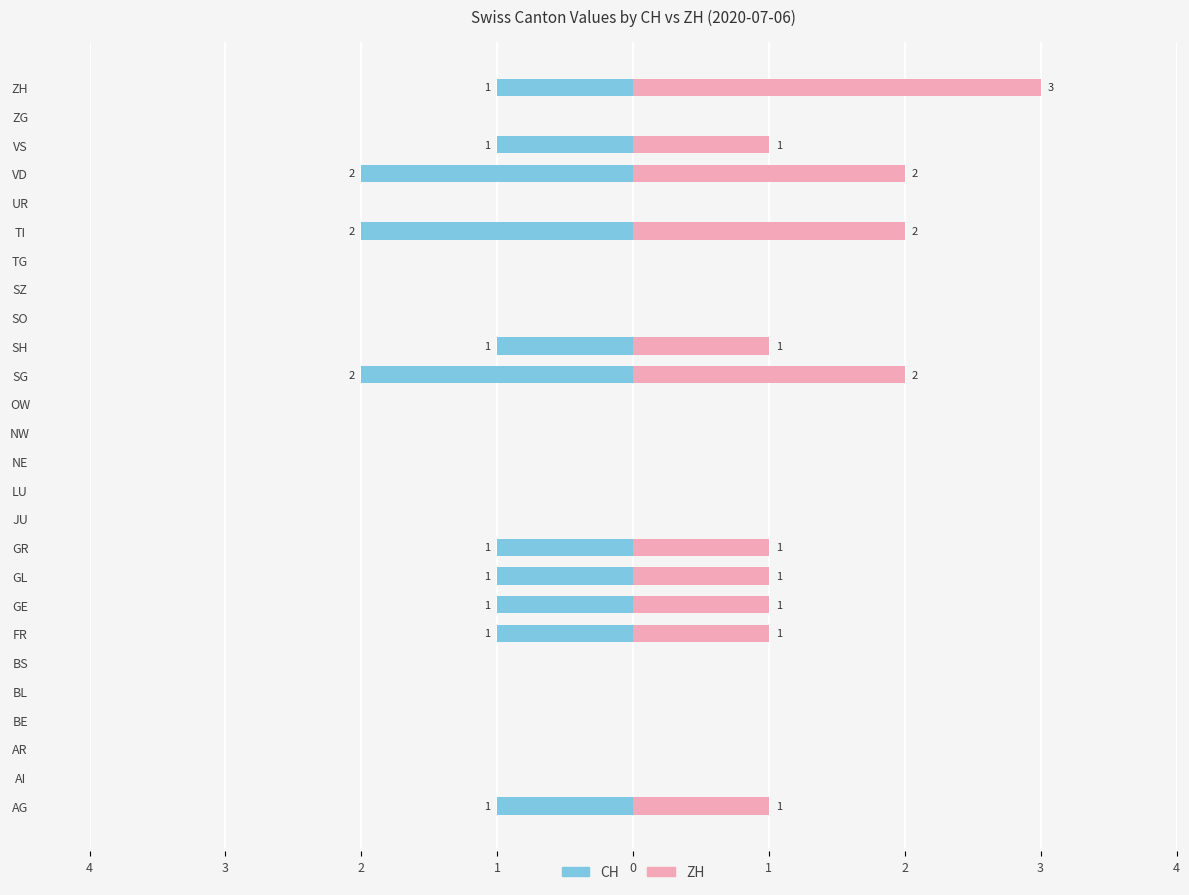

How many bars are there in total?

52